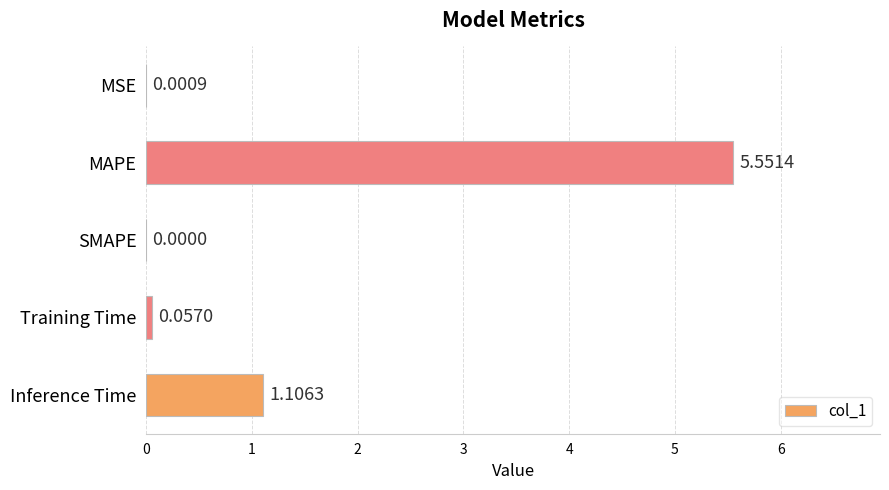

Where is the data nearest to the value 2?

Inference Time